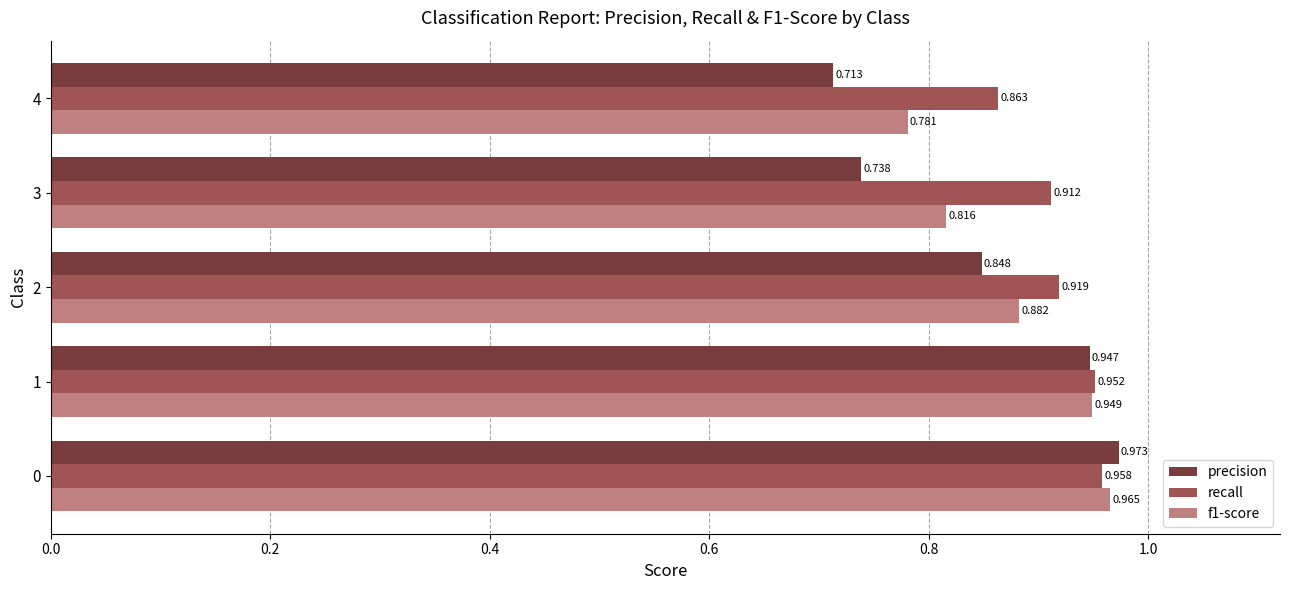

Is the value of precision at 1 greater than the value of f1-score at 2?

Yes